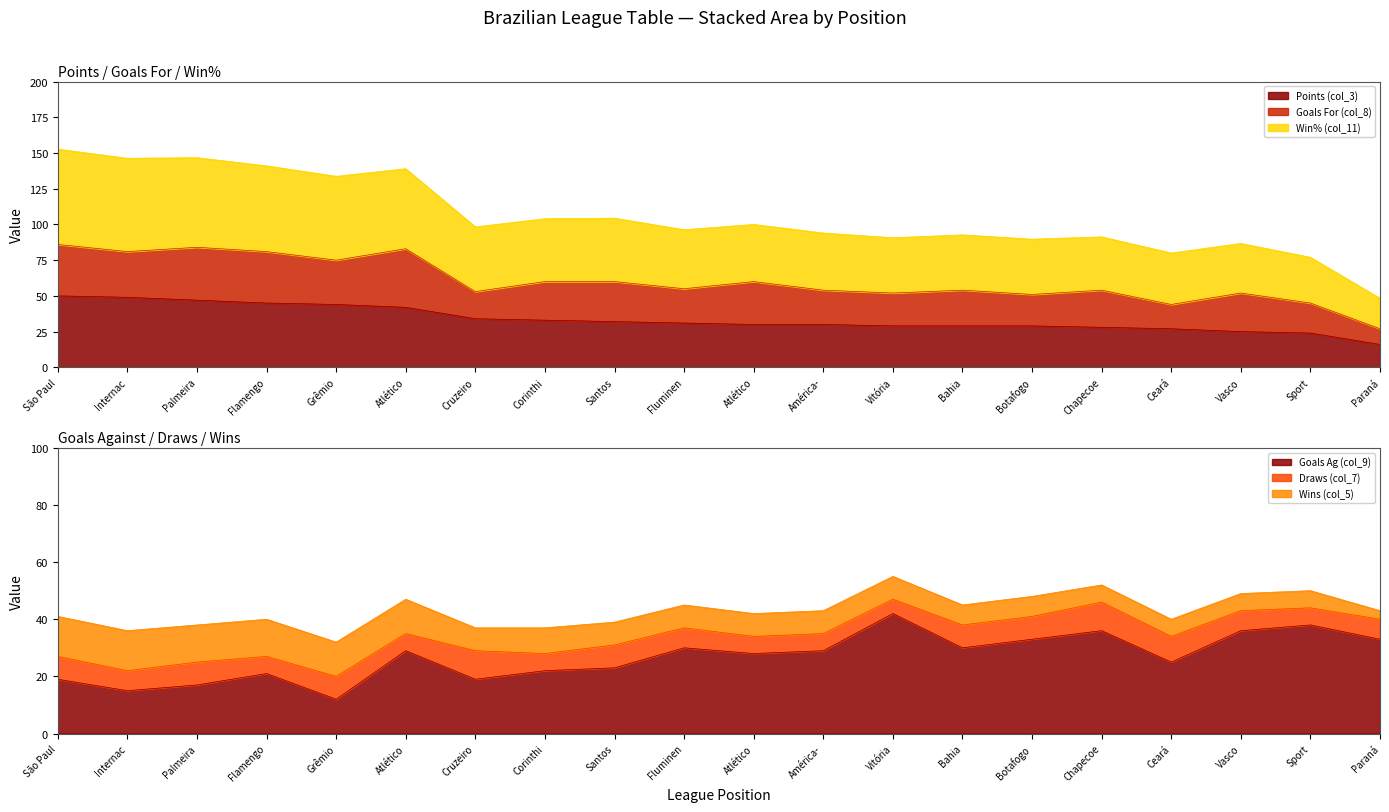

What is the average value of the Points (col_3) series?

33.7